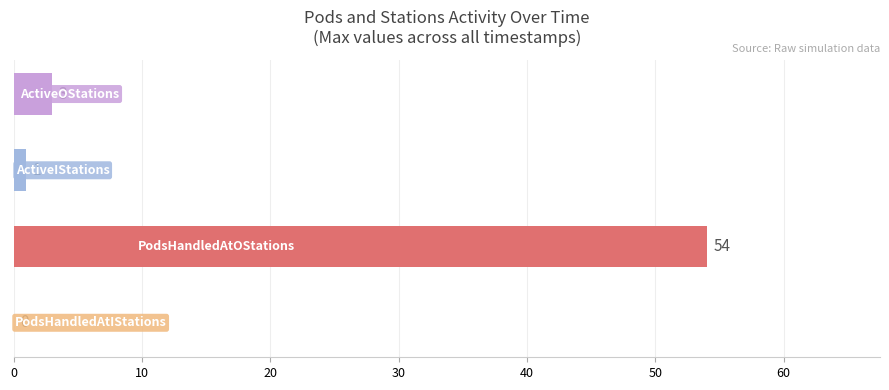

The value of ActiveIStations at 719.89 is 2. True or false?

False